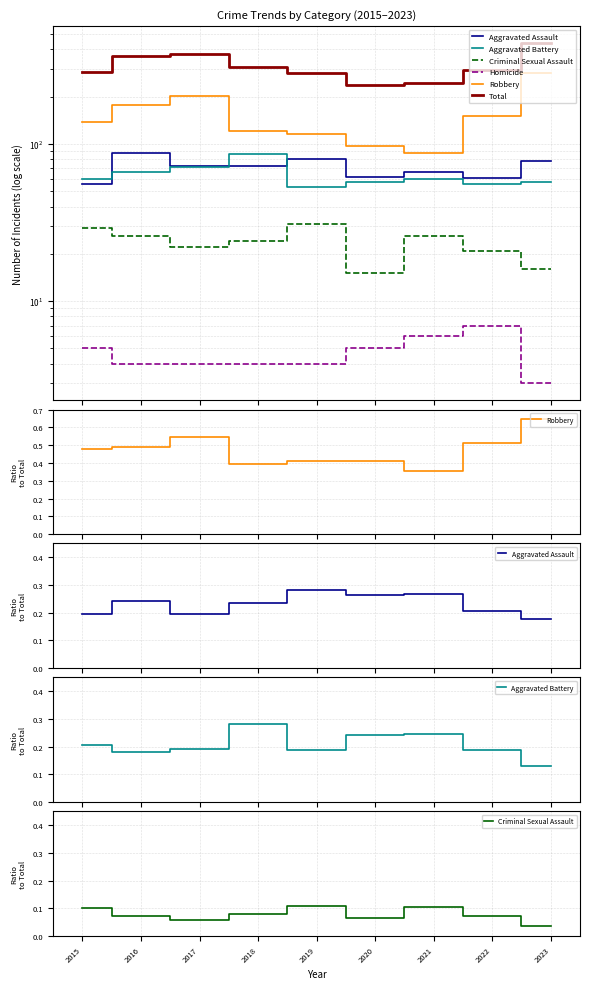

What are all the series names shown in the legend?

Aggravated Assault, Aggravated Battery, Criminal Sexual Assault, Homicide, Robbery, Total